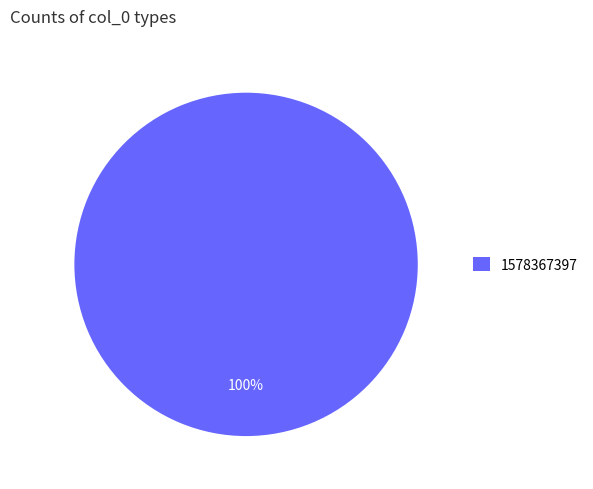

Which slice represents more than half of the pie?

1578367397